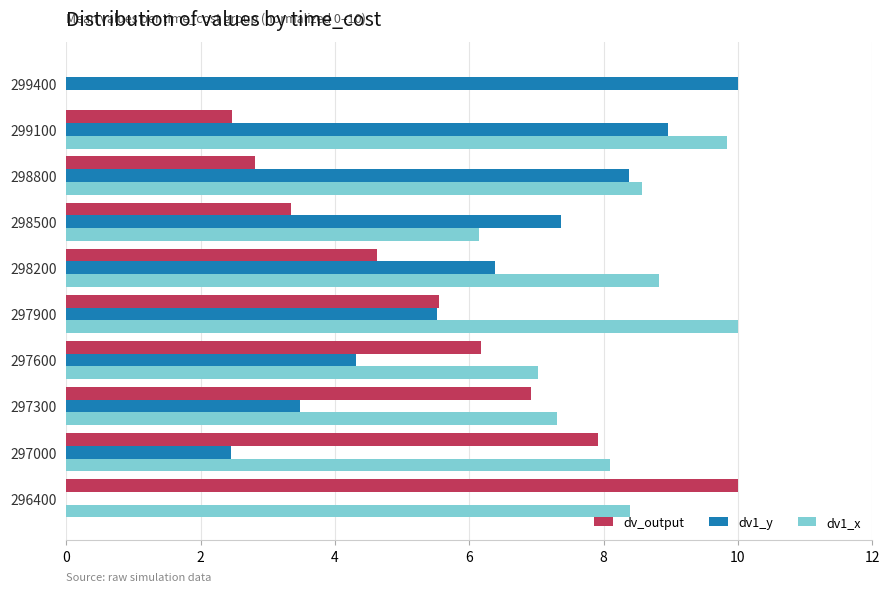

What is the sum of all dv_output values?

49.8